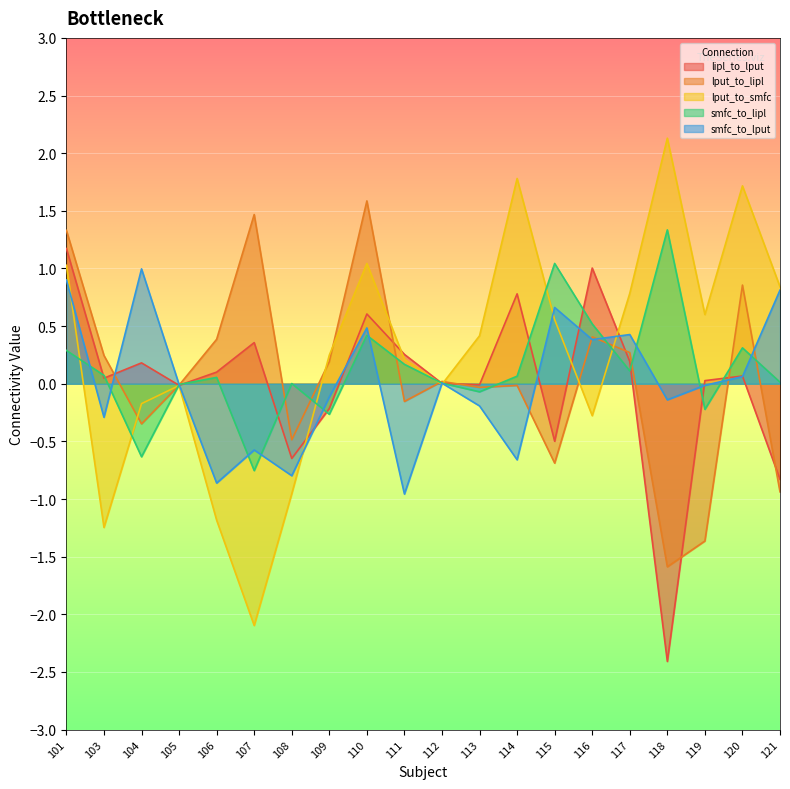

Read the smfc_to_lipl value at 104.

-0.6